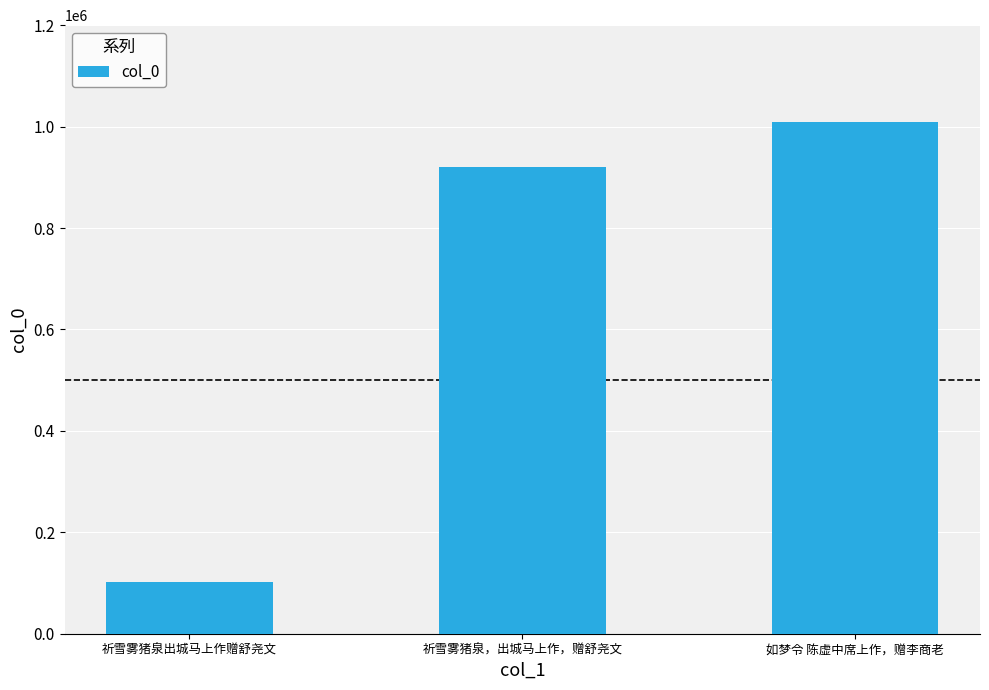

Between 如梦令 陈虚中席上作，赠李商老 and 祈雪雾猪泉，出城马上作，赠舒尧文, which is larger?

如梦令 陈虚中席上作，赠李商老